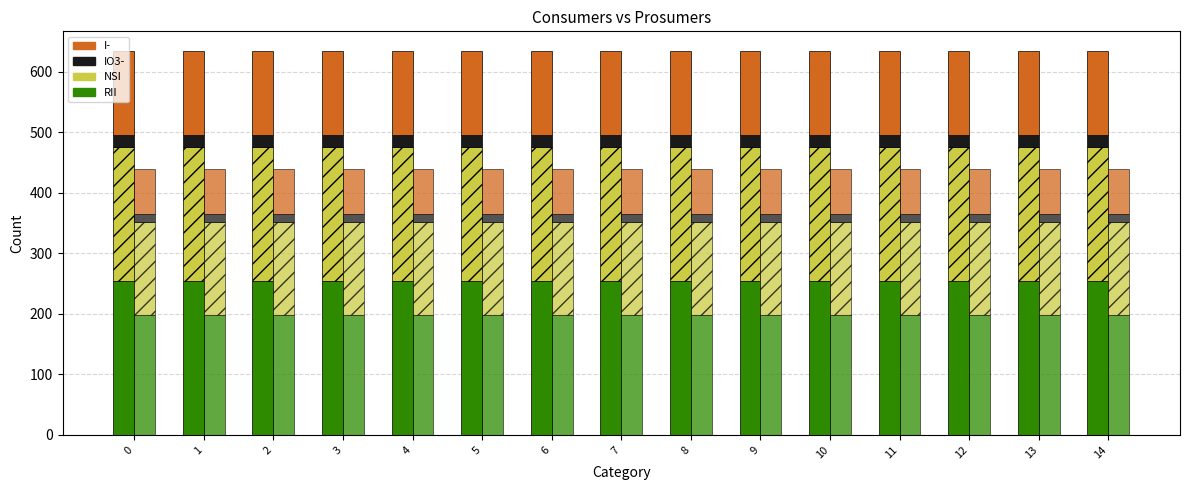

Between 2 and 0, which is larger?

2